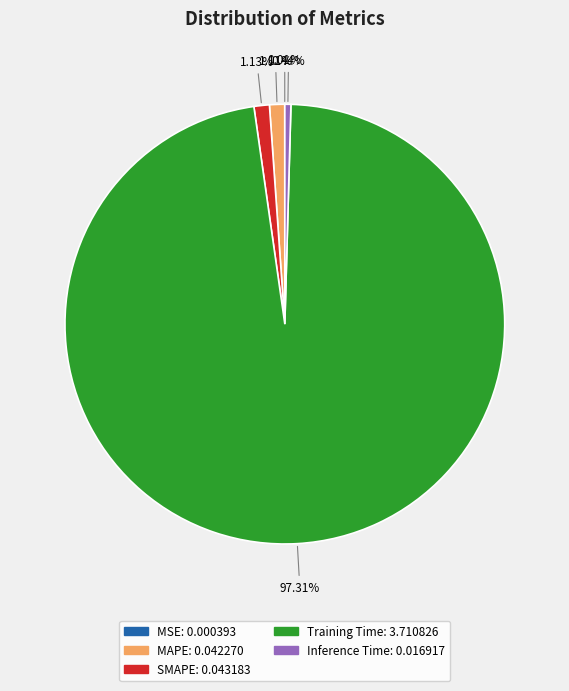

What is the majority slice?

Training Time